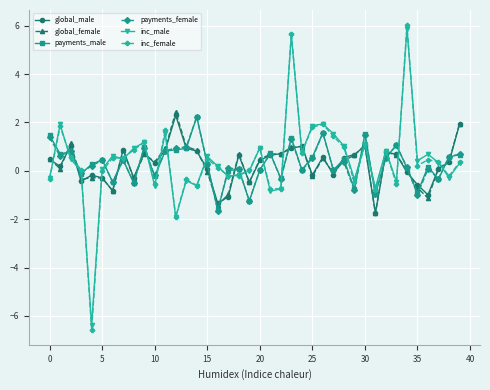

What is the value of the inc_male point at the 24th from the left?

5.6